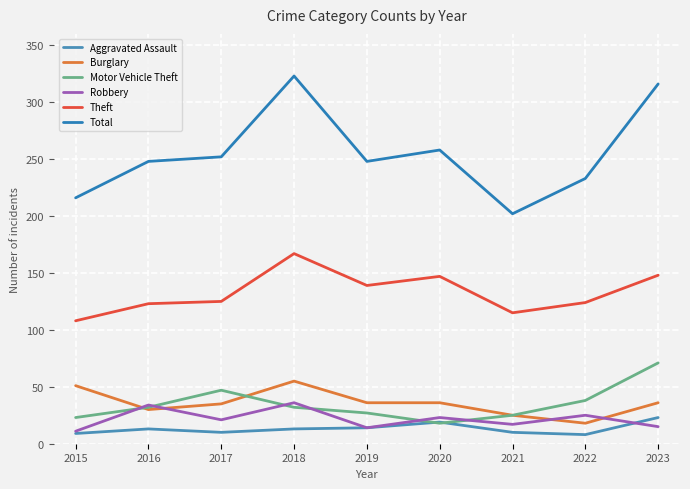

Is the value of Motor Vehicle Theft at 2020 greater than the value of Burglary at 2015?

No